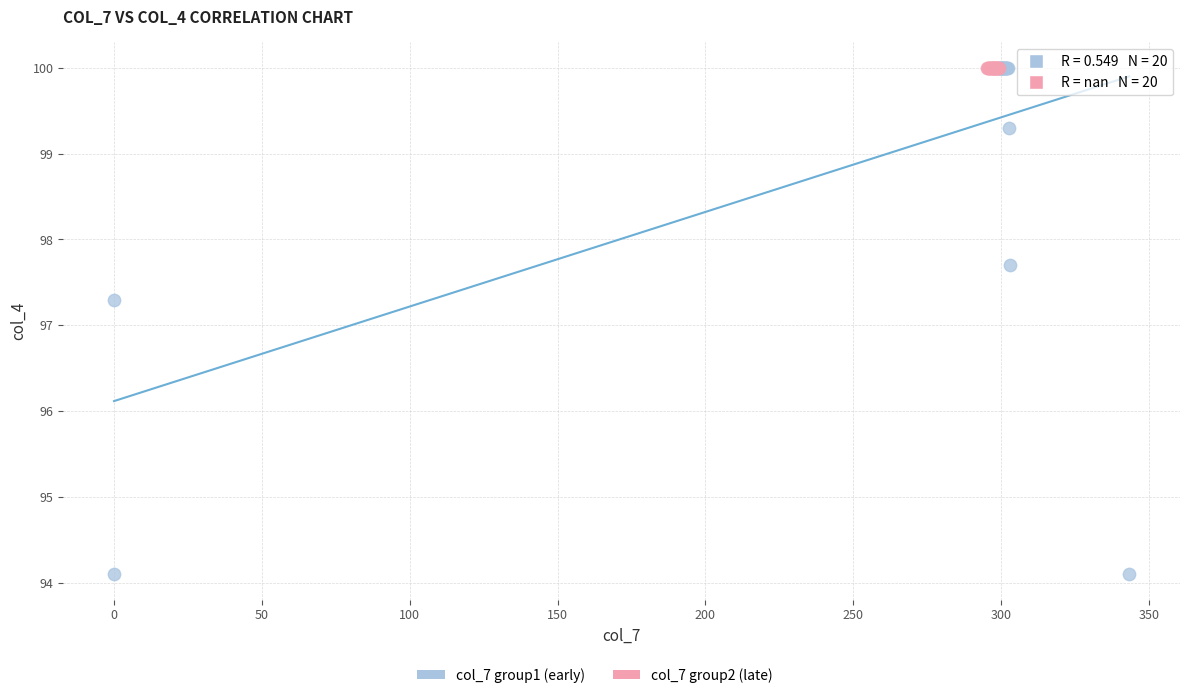

Which series reaches the minimum Y coordinate?

col_7 group1 (early)